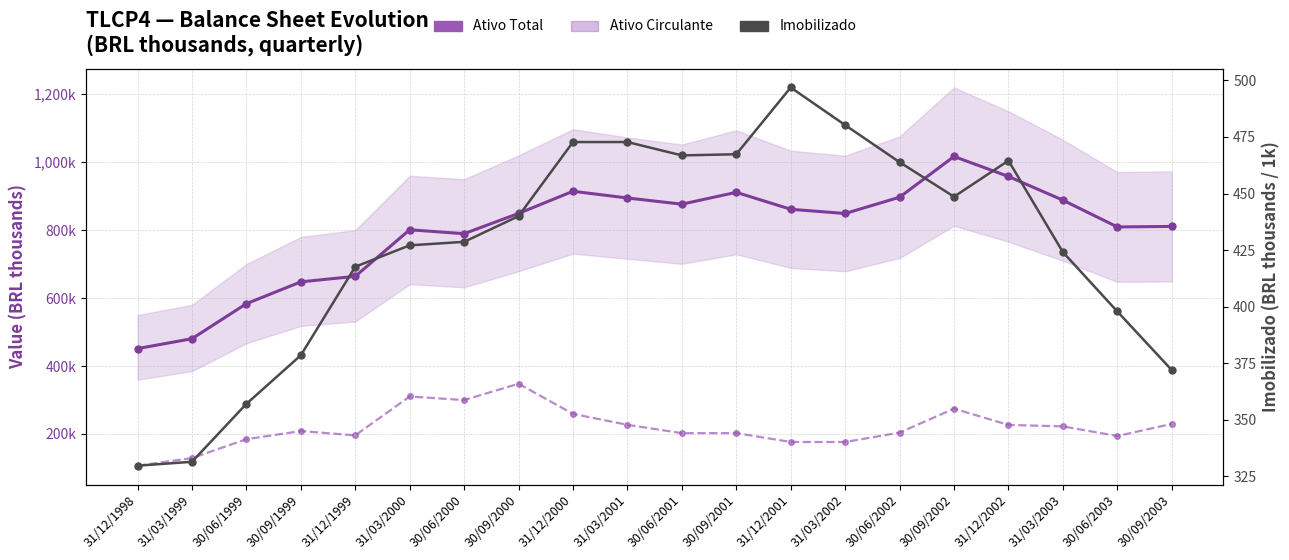

What is the difference between the second highest and minimum values in the Ativo Circulante series?

203738.0